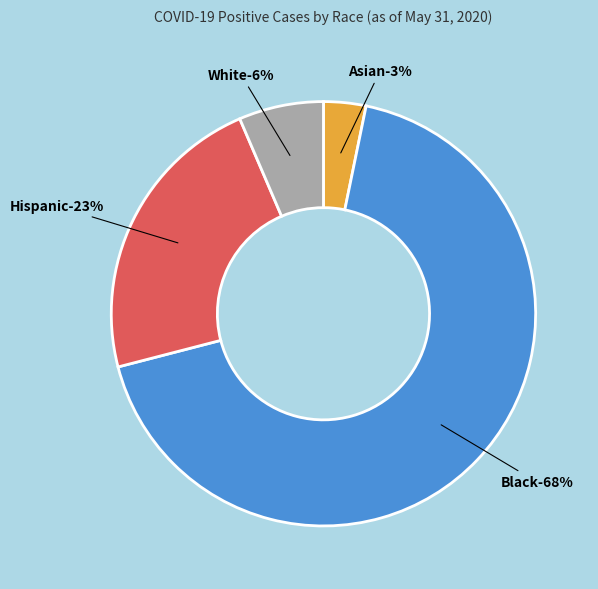

How much of the chart is everything except Asian?

96.8%